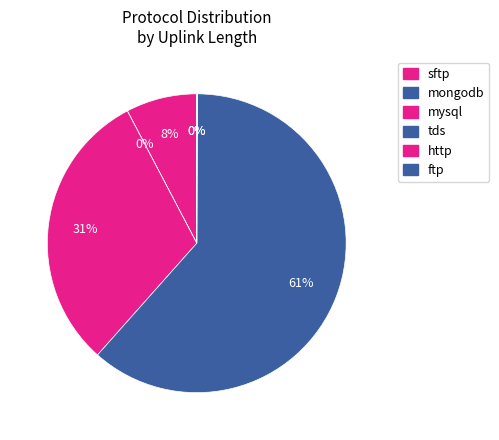

To the nearest percent, what percentage of the pie is mongodb?

39%